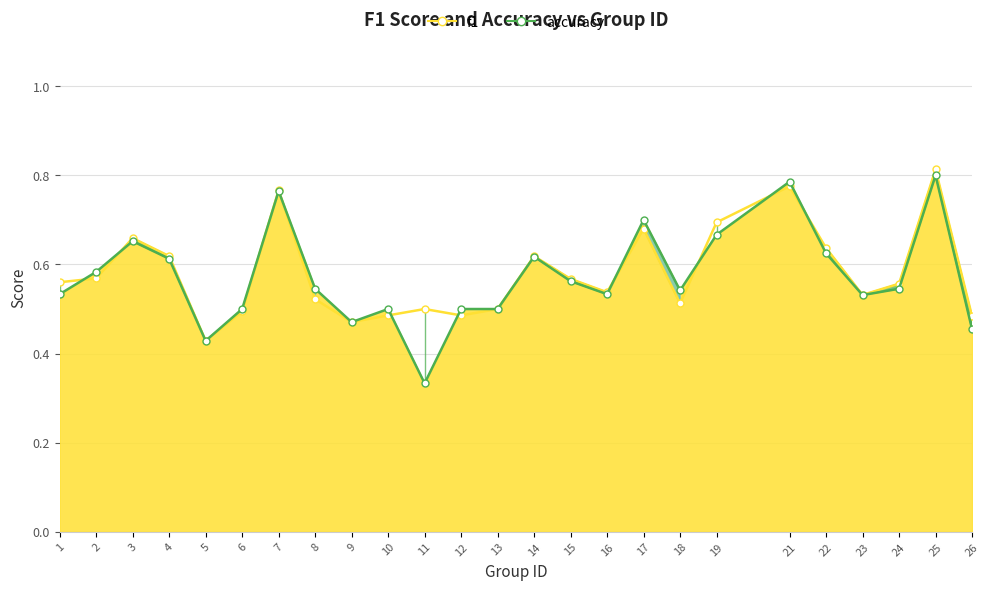

Which category has the highest value in the accuracy_line series?

25